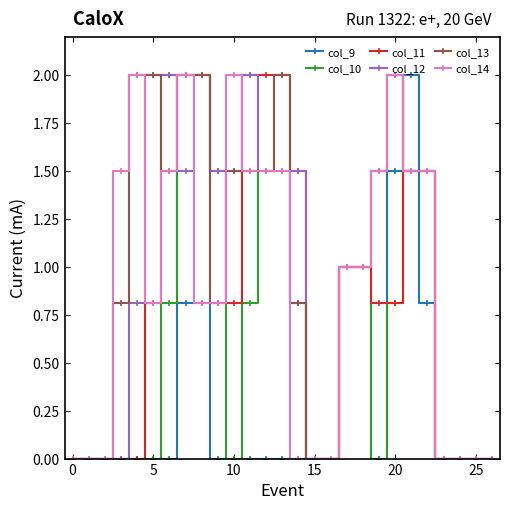

True or false: col_14 has more than 2 points higher than both neighbors.

True